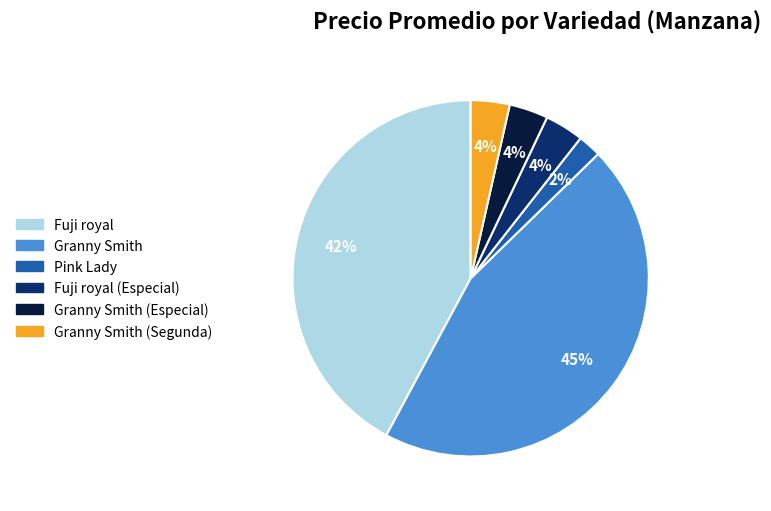

To the nearest percent, what is the average slice percentage?

17%